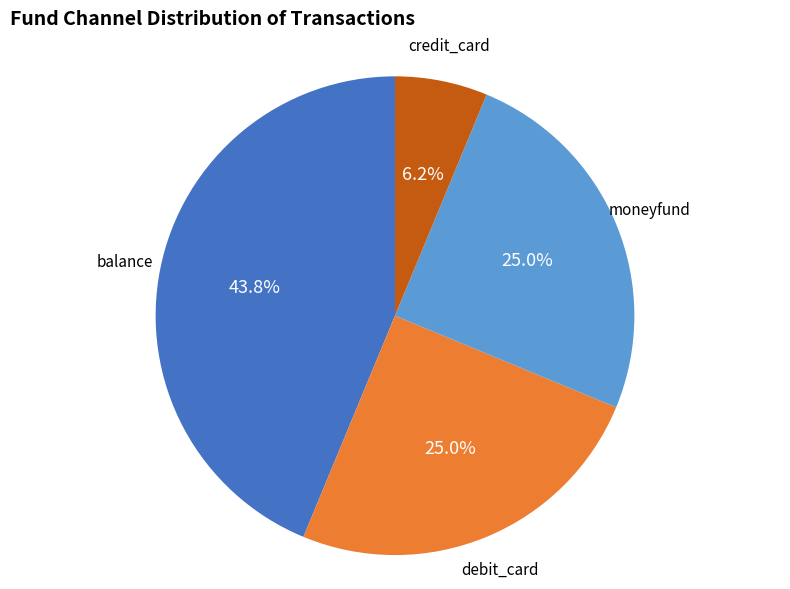

To the nearest percent, what portion does debit_card represent?

25%